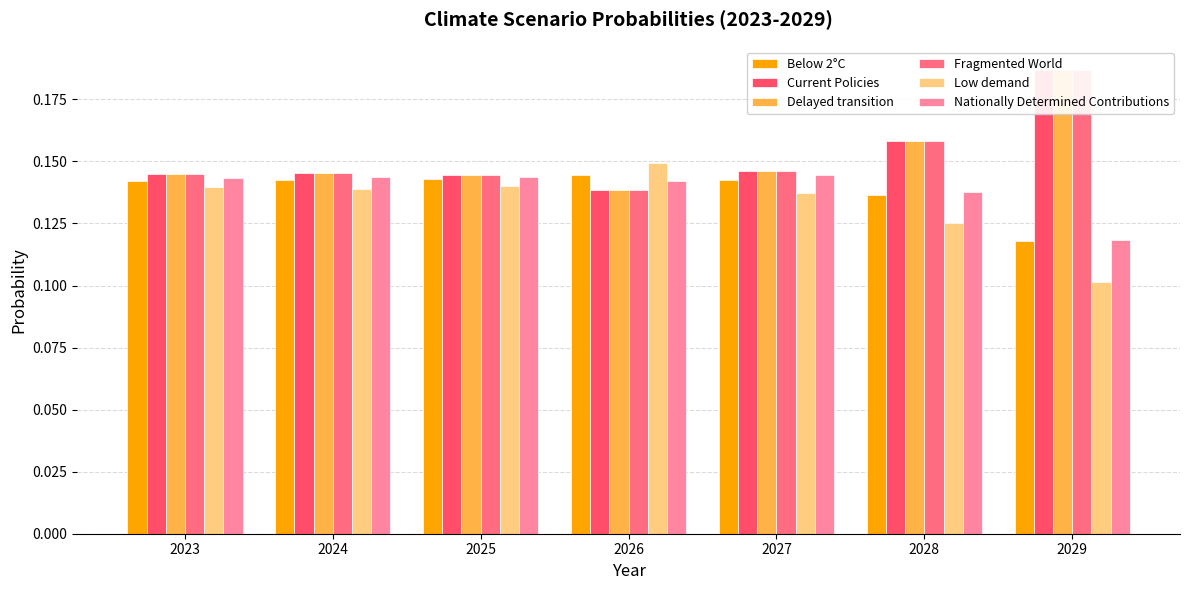

What is the value of the Delayed transition bar at the 4th from the left?

0.1